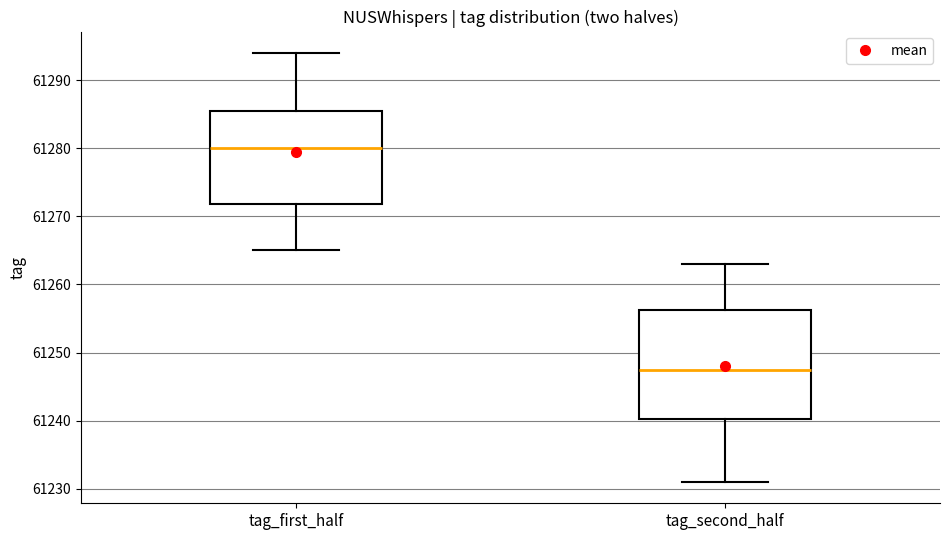

Which box's median line is the lowest?

tag_second_half